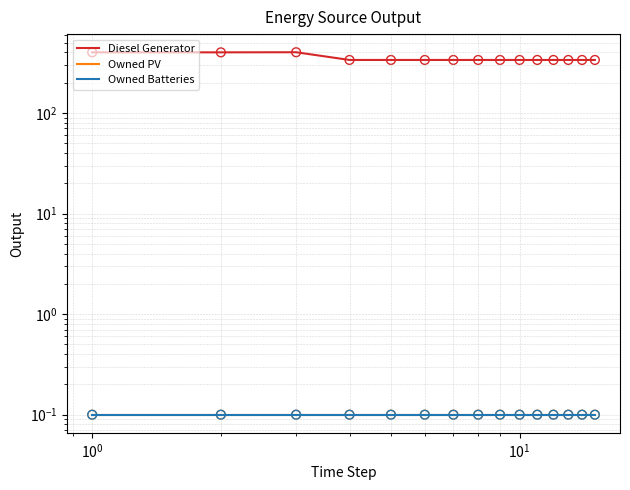

Which series has the largest total across all categories?

Diesel Generator